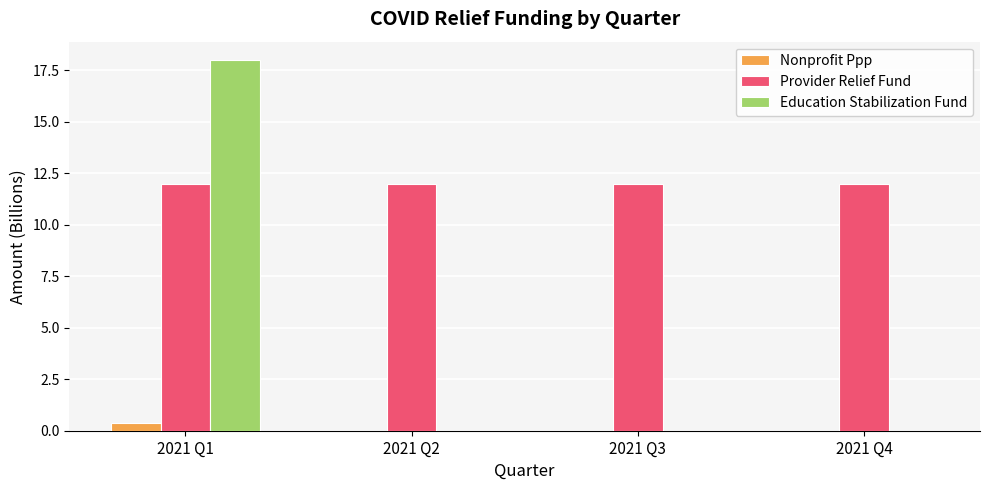

What is the sum of the Provider Relief Fund values at 2021 Q2 and 2021 Q3?

24.0